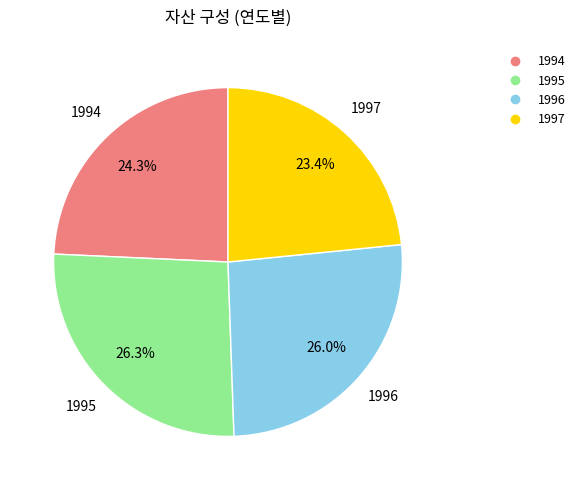

To the nearest percent, what is the difference between the largest and smallest slice percentages?

3%